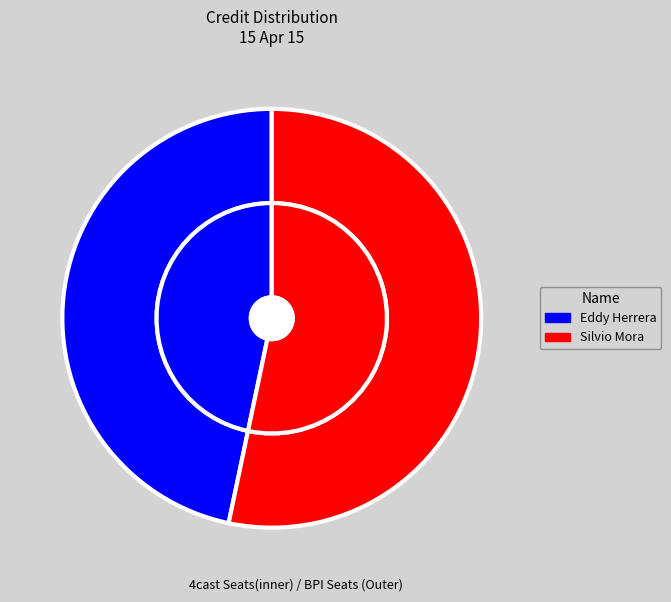

To the nearest percent, what is the combined percentage of 1371560 and 34163?

100%